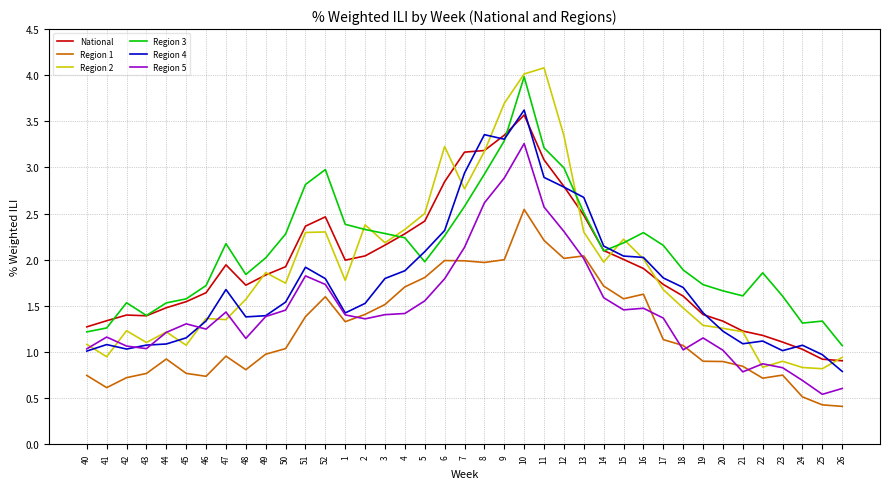

True or false: Region 4 has a value of 1.3 at 46.

True